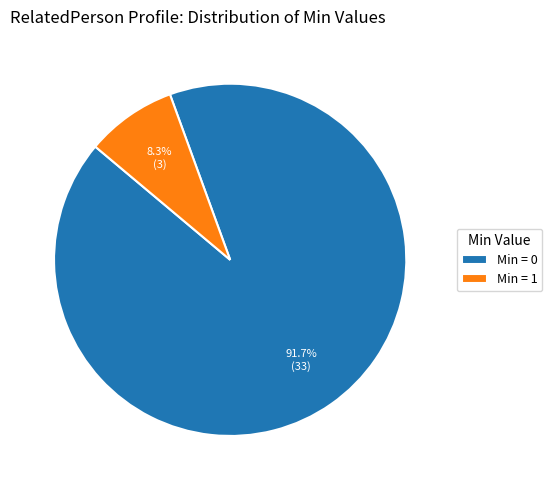

Which has a higher value, Min = 0 or Min = 1?

Min = 0